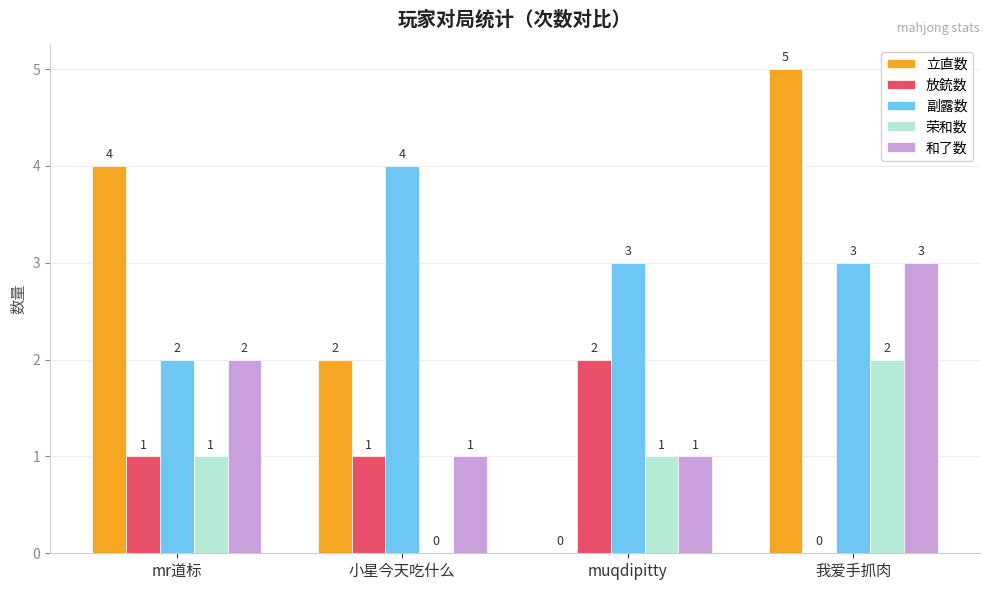

What are all the series names shown in the legend?

立直数, 放銃数, 副露数, 荣和数, 和了数